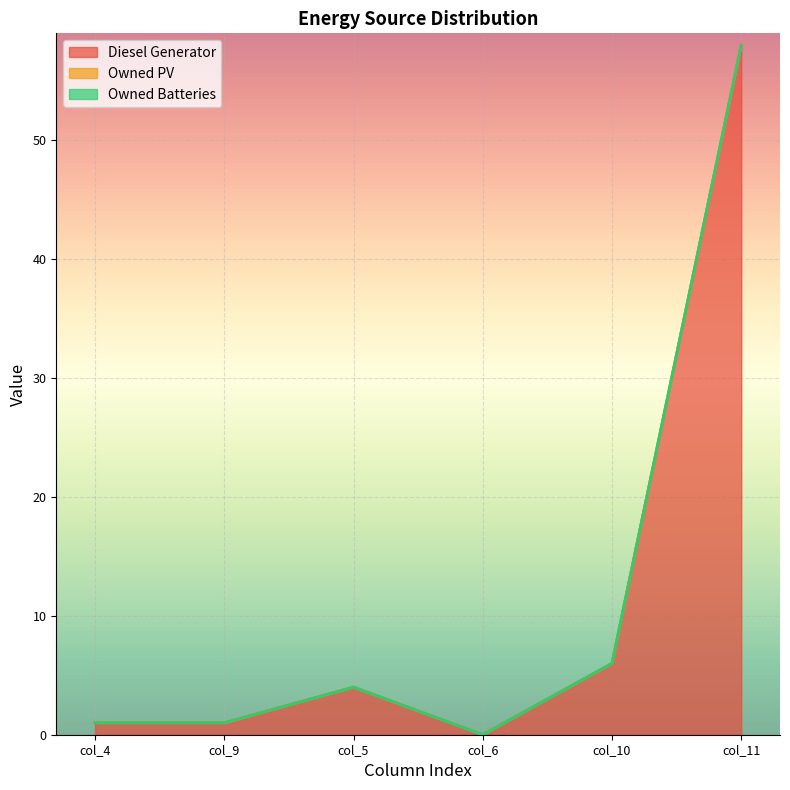

True or false: Owned PV and Diesel Generator cross at least once.

False